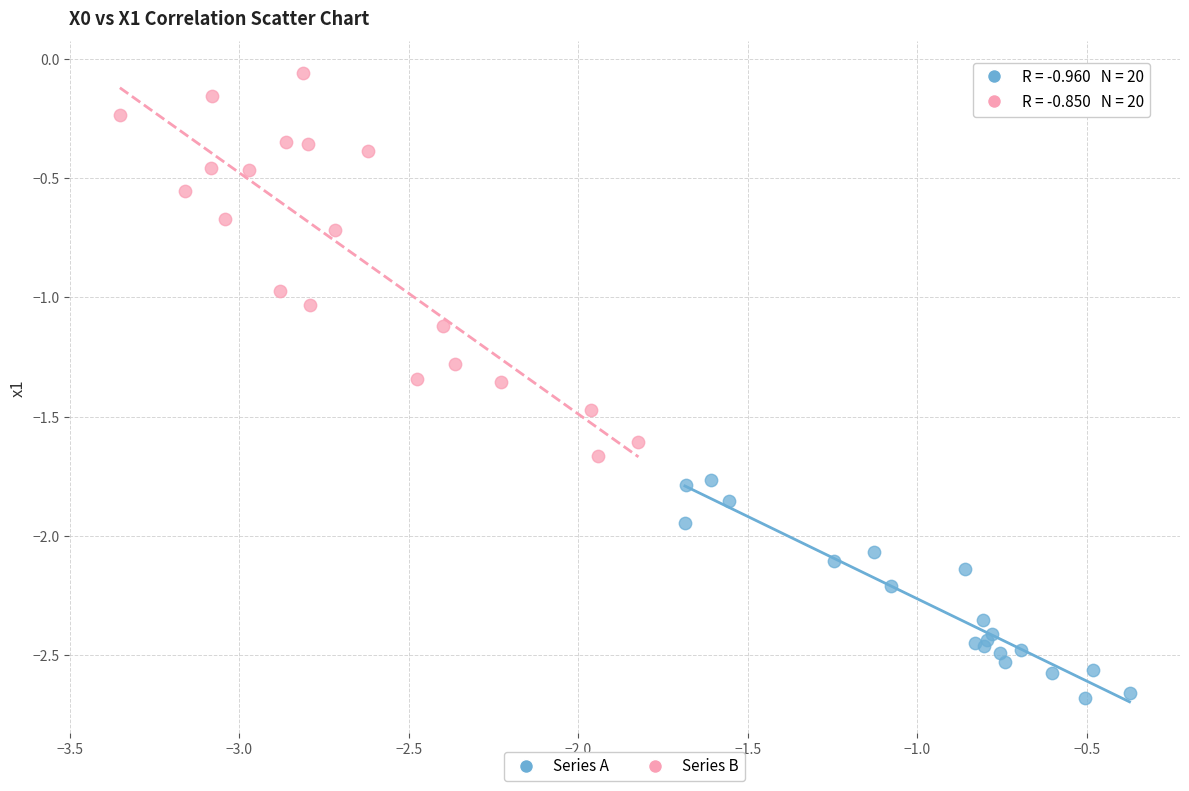

Which series reaches the minimum Y coordinate?

Series A